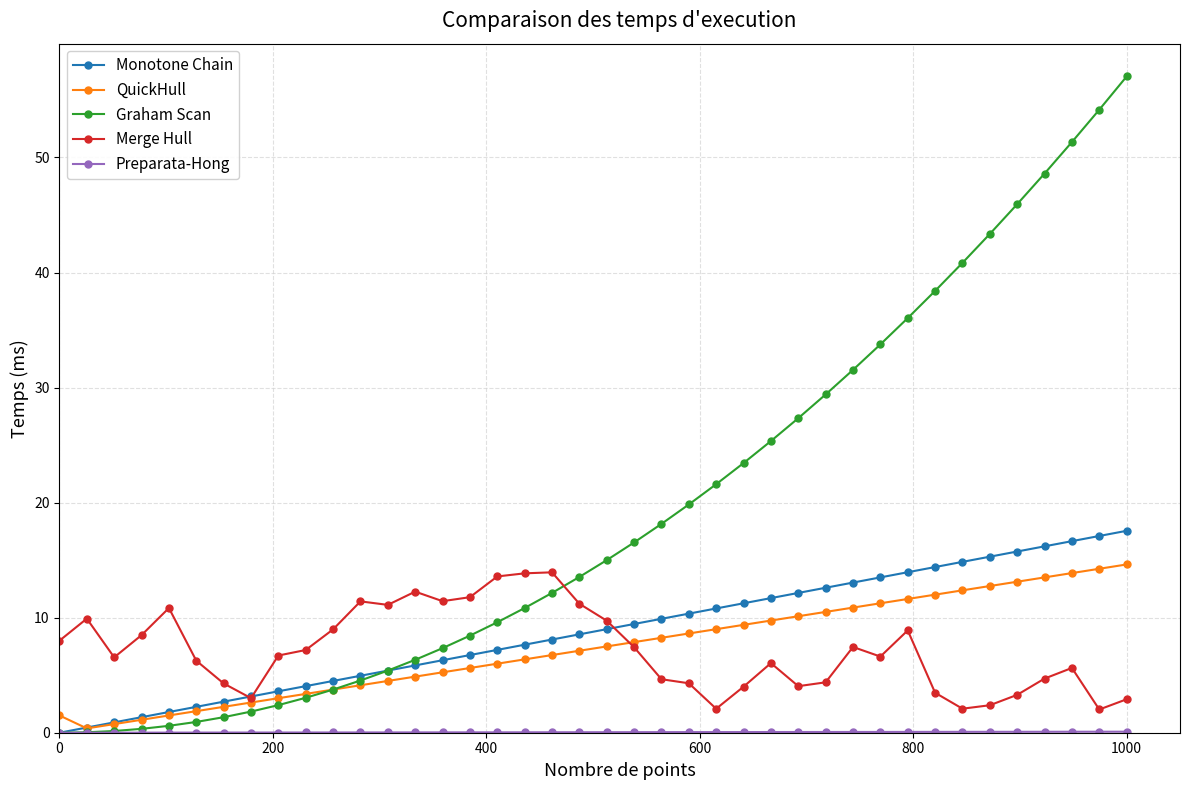

Which series has the largest range (max minus min)?

Graham Scan